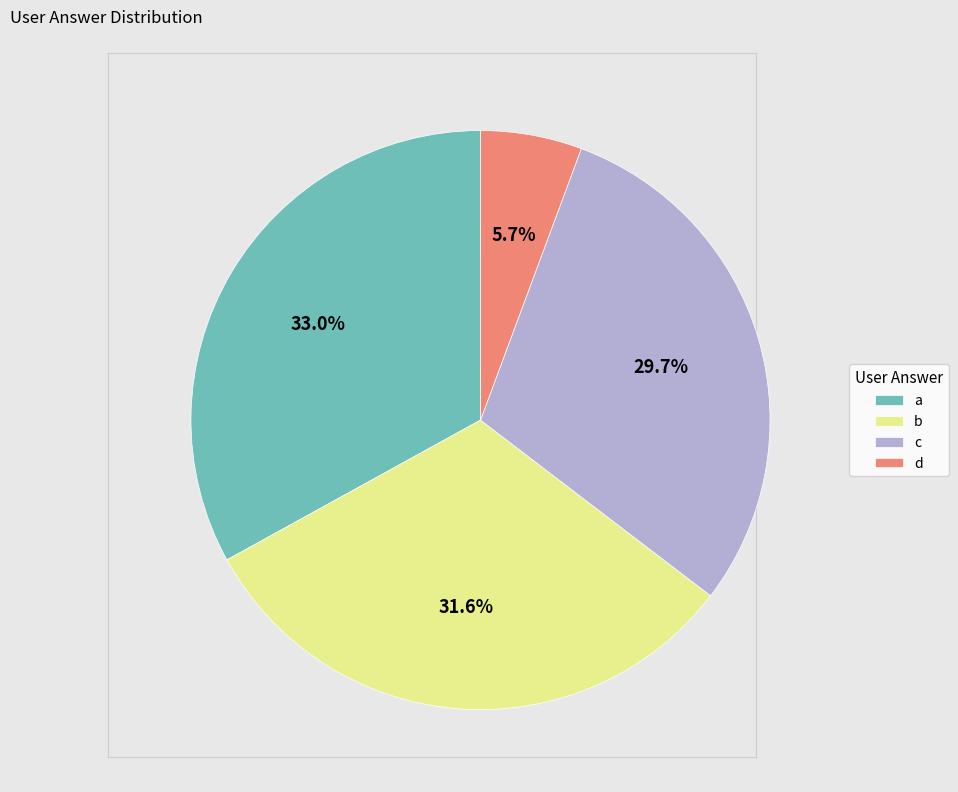

Approximately how many times larger is the value at a compared to b?

1.0